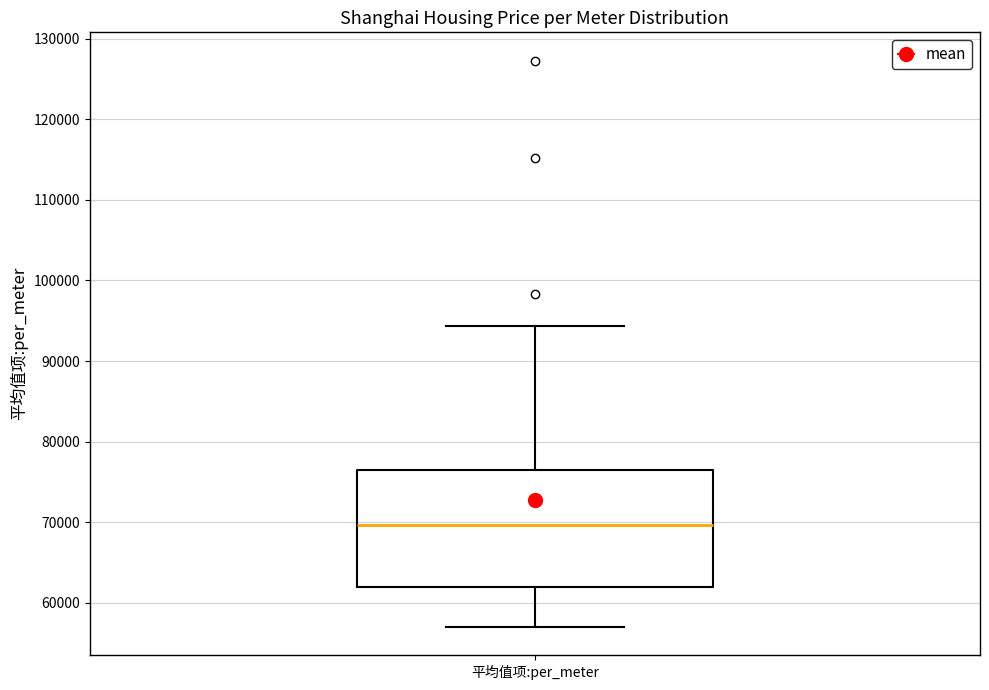

Transcribe this box plot: give where the median line is, the range the box spans, and where the two whiskers end, as read against the y-axis. The values are not printed on the chart, so give them approximately, as read against the axis.

median 70000, box 62000 to 76000, whiskers 57000 to 94000